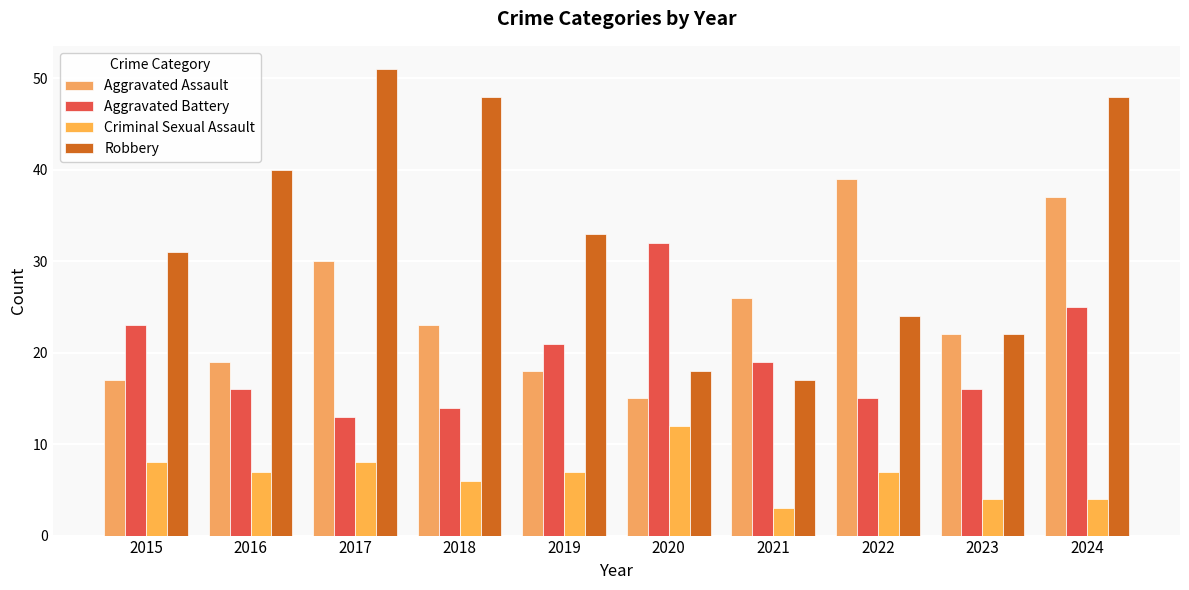

What is the value of the Criminal Sexual Assault bar at the 9th from the left?

4